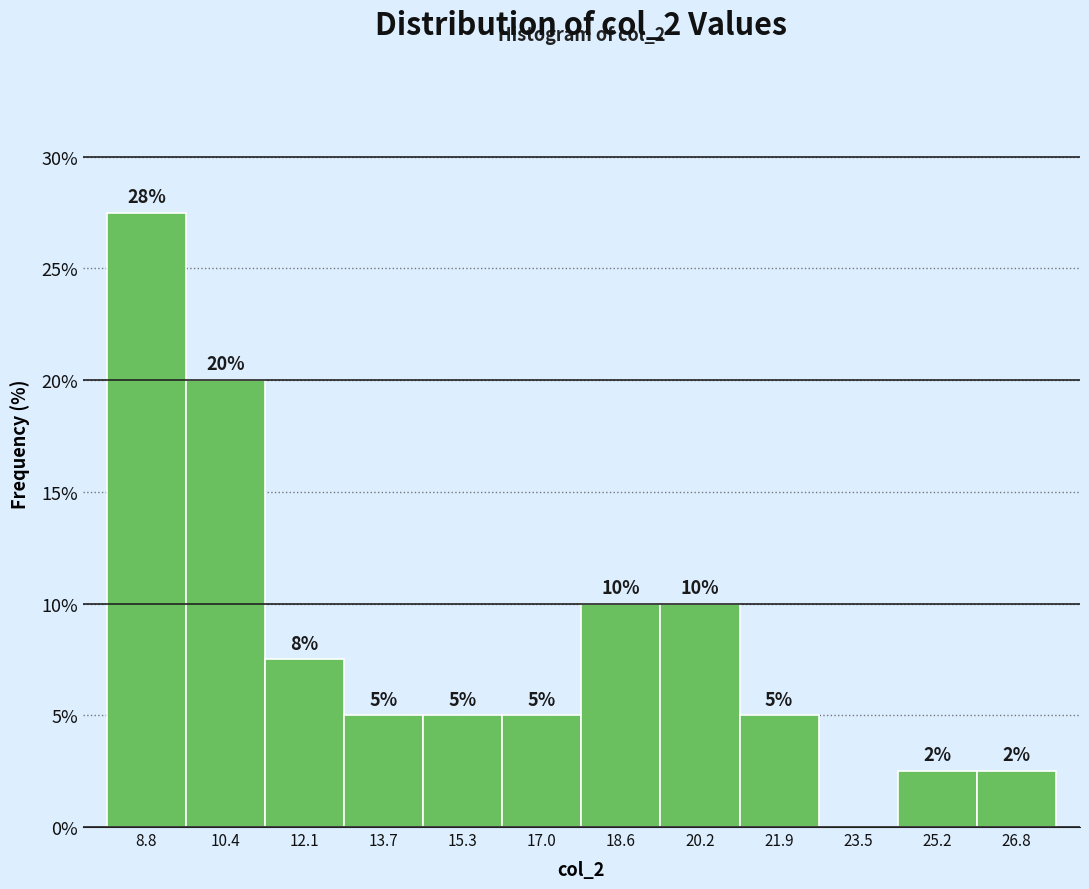

True or false: the data shows 7.4 at 17.0.

False